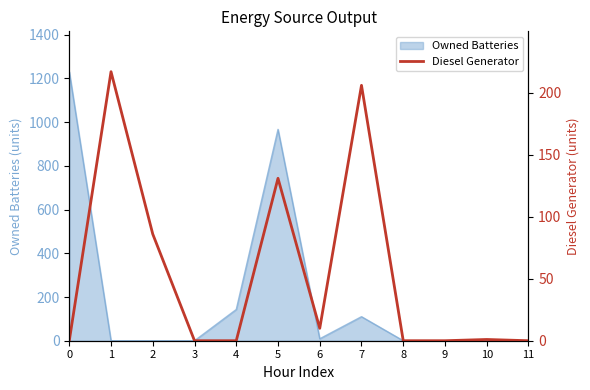

The value of Owned Batteries at 11 is 0. True or false?

True